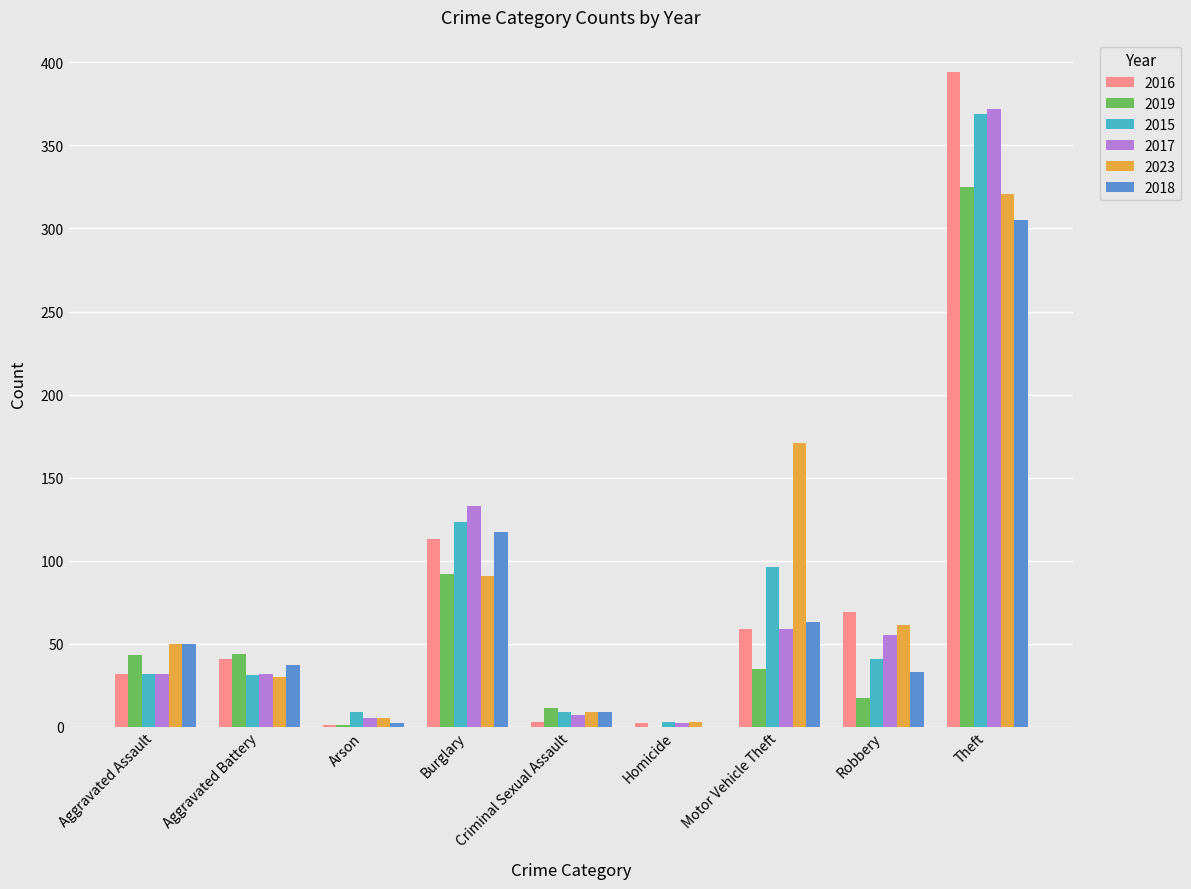

What is the sum of all 2015 values?

713